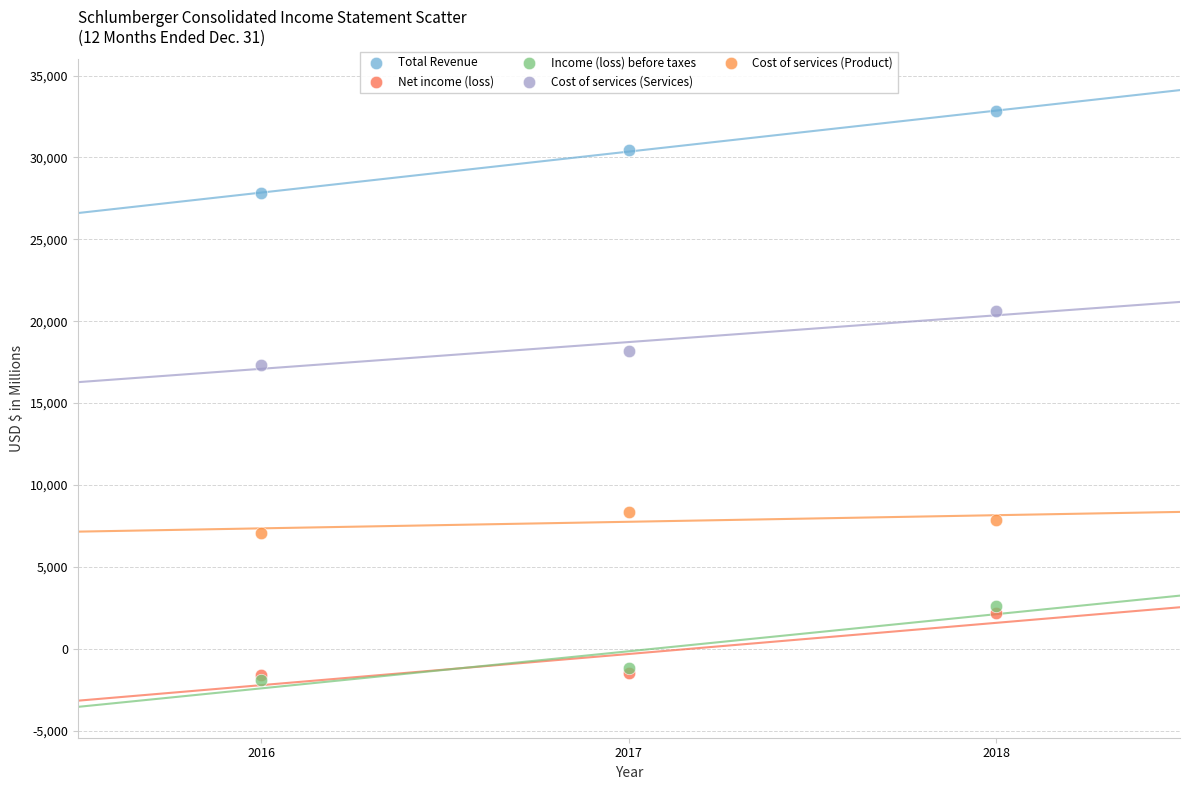

Across all series, what Y value is closest to 15455?

17352